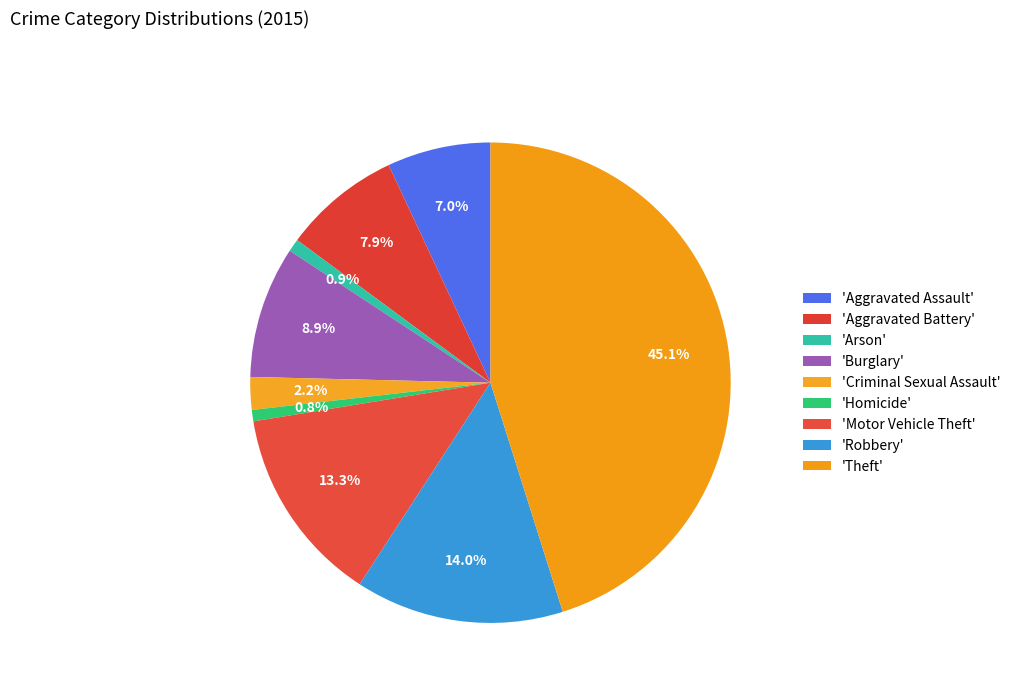

To the nearest percent, what is the difference between the largest and smallest slice percentages?

44%